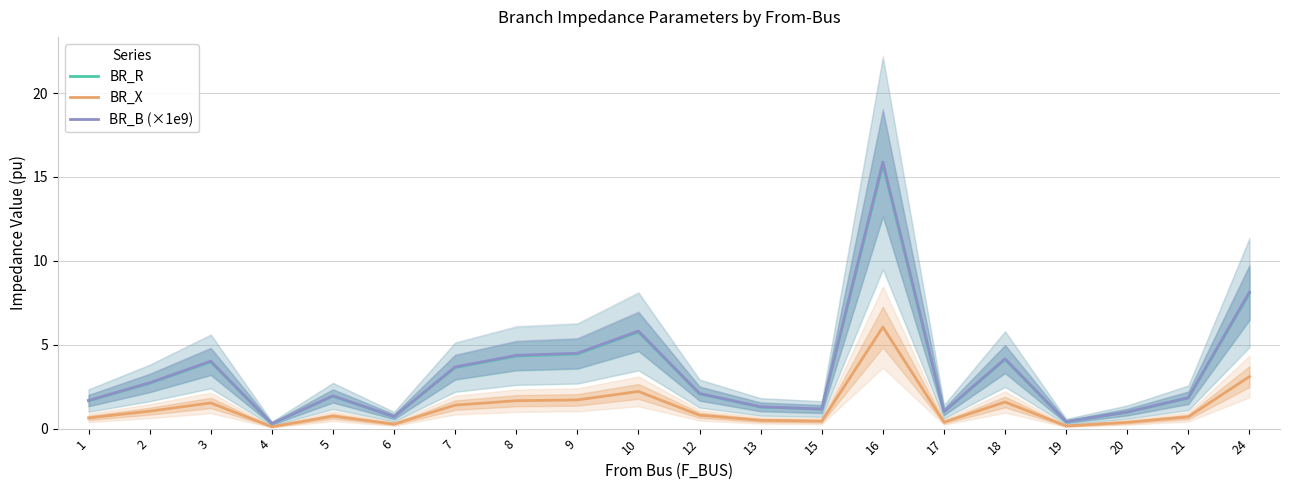

What is the spread (max minus min) of values at 8?

2.7